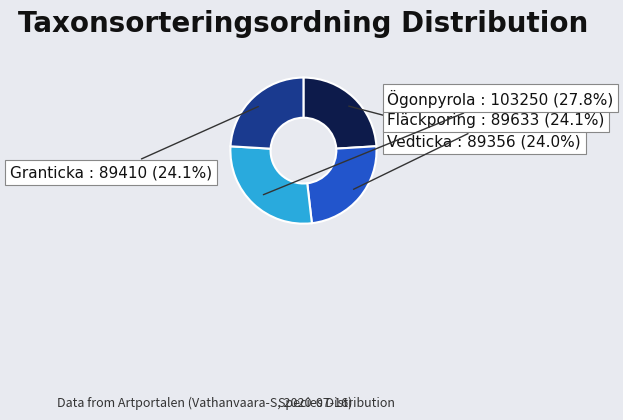

Does any single category account for the majority?

No